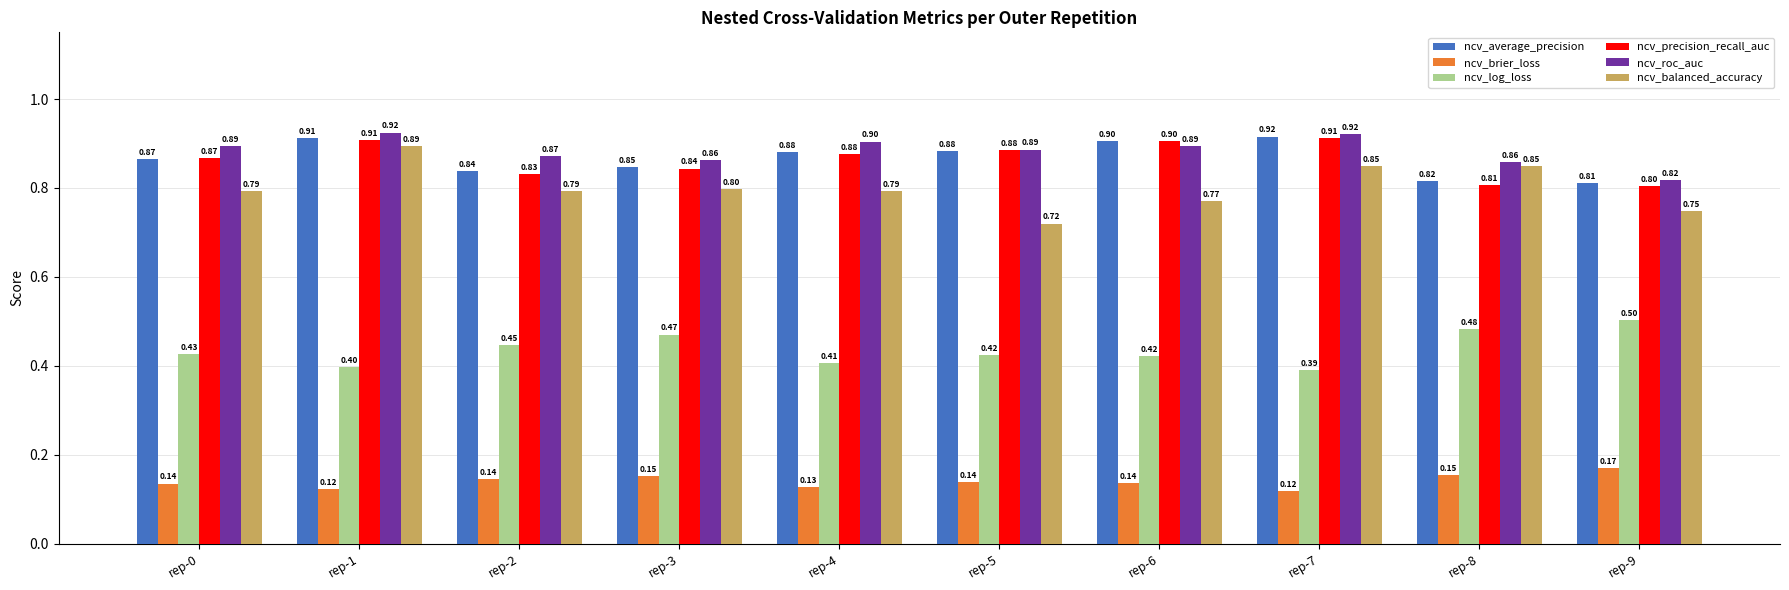

Which series has the largest range (max minus min)?

ncv_balanced_accuracy